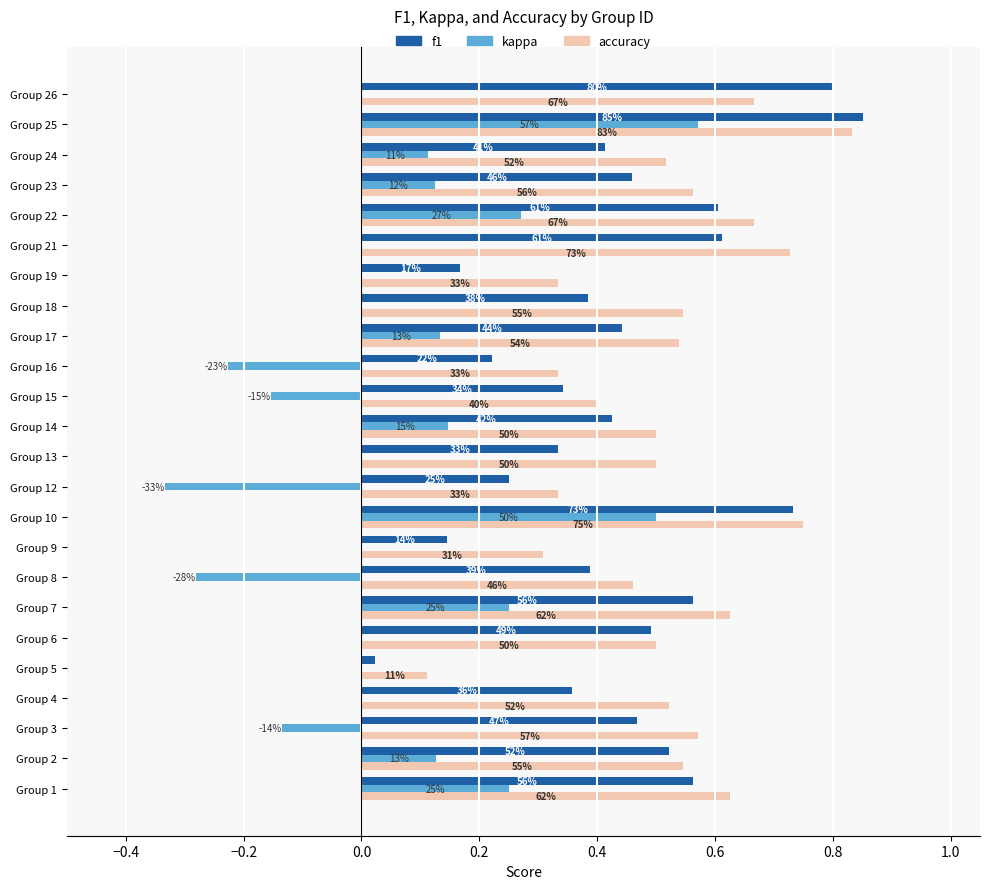

What position from the right is 0.6?

18